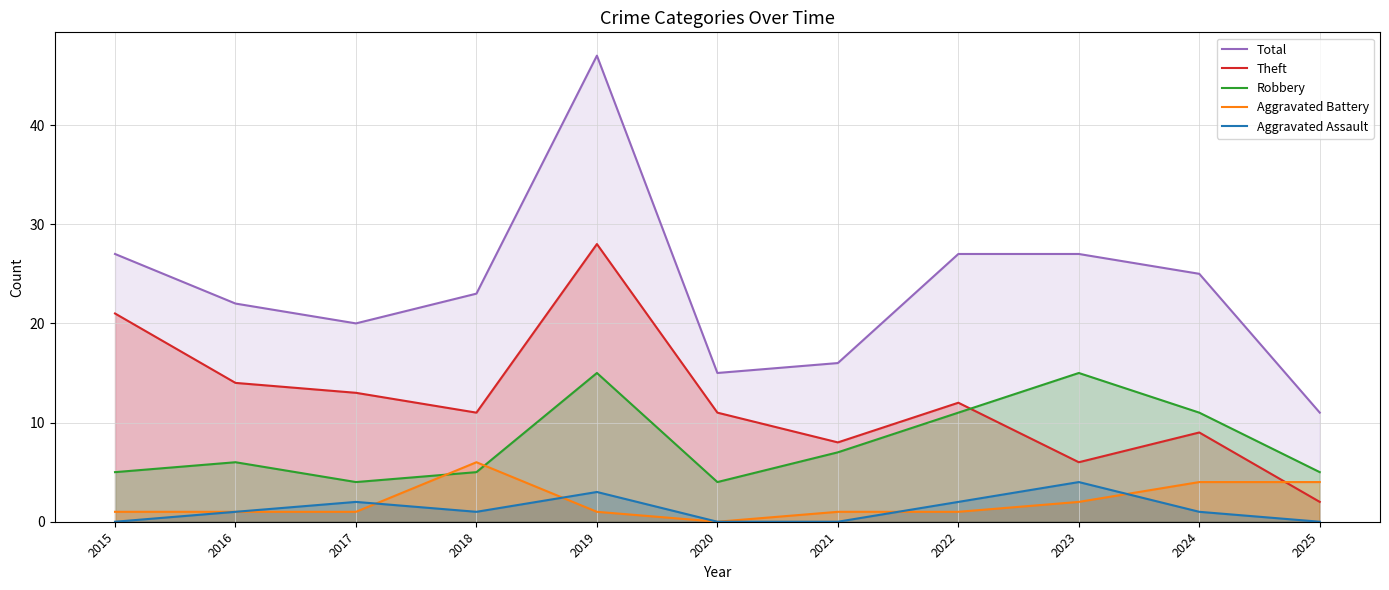

What is the spread (max minus min) of values at 2025?

11